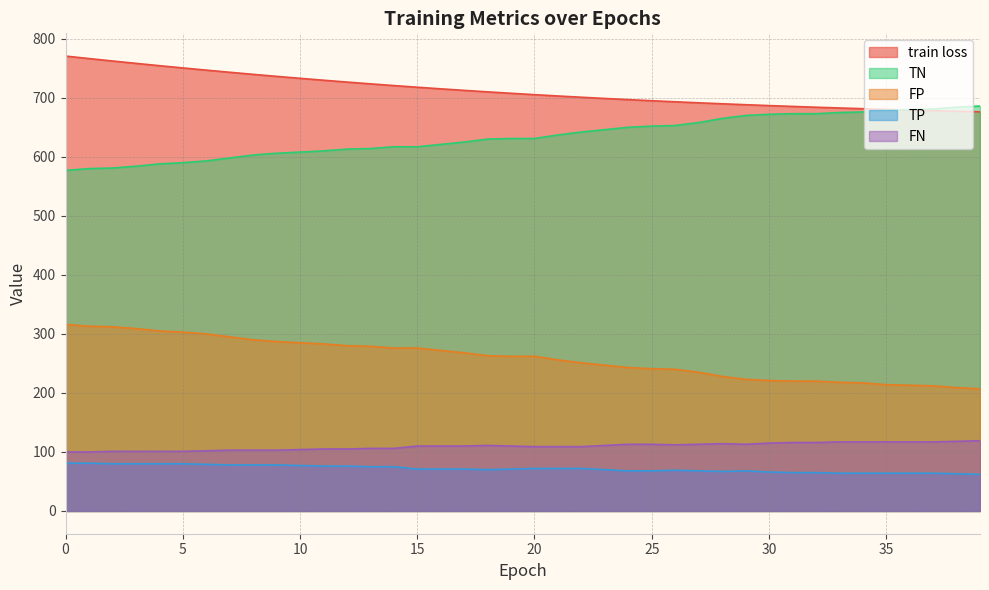

What is the greatest value displayed?

770.6